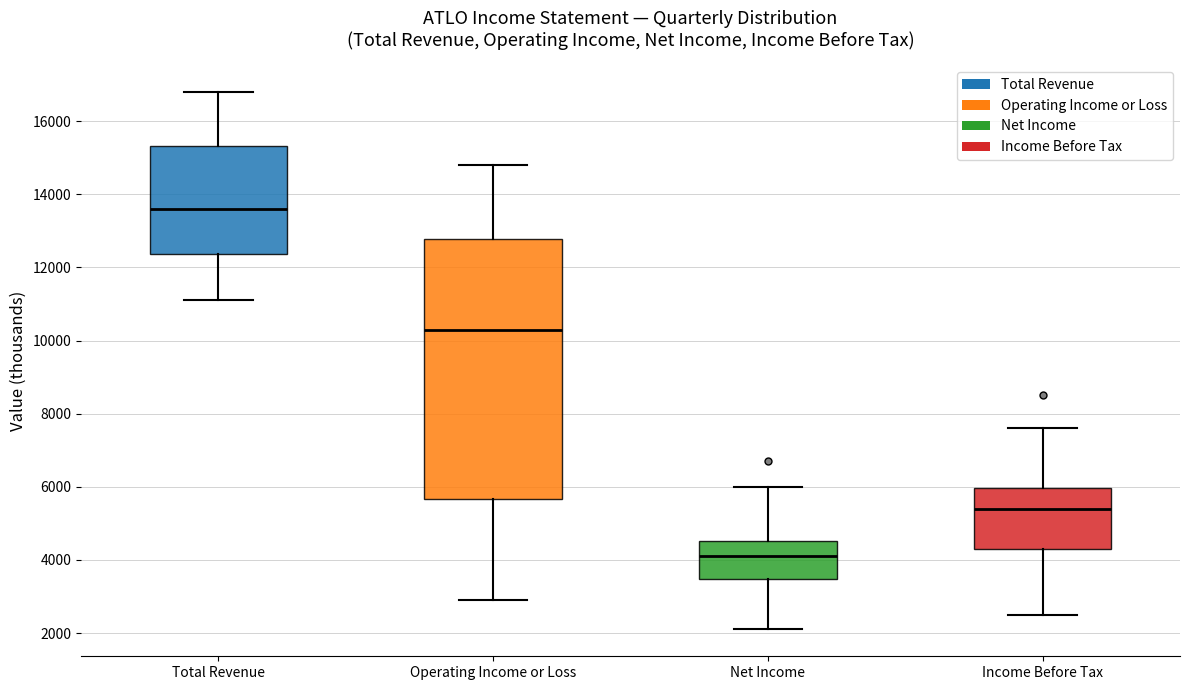

Which box is the tallest, from its lower edge to its upper edge?

Operating Income or Loss